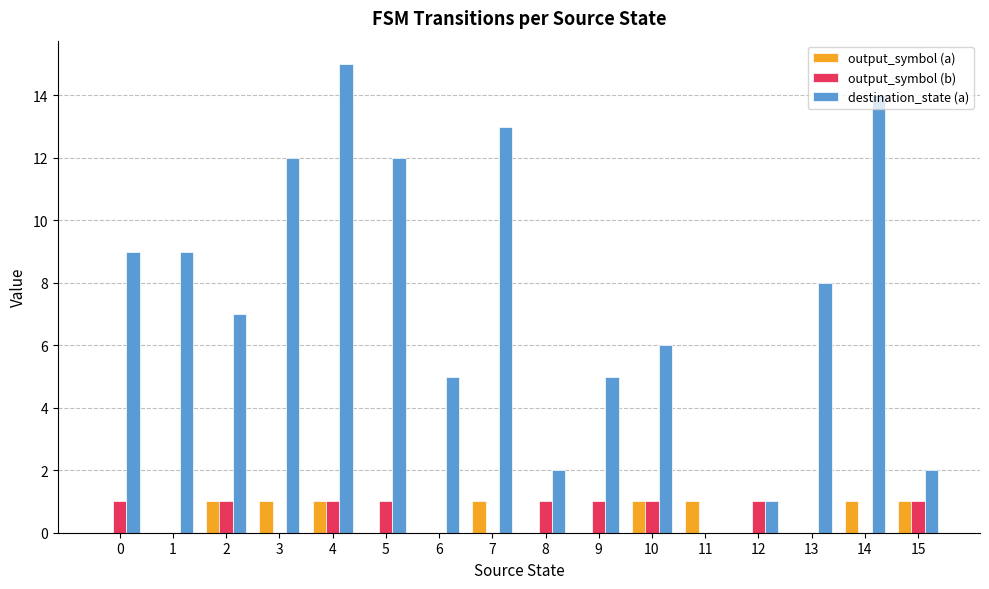

What are all the series names shown in the legend?

output_symbol (a), output_symbol (b), destination_state (a)